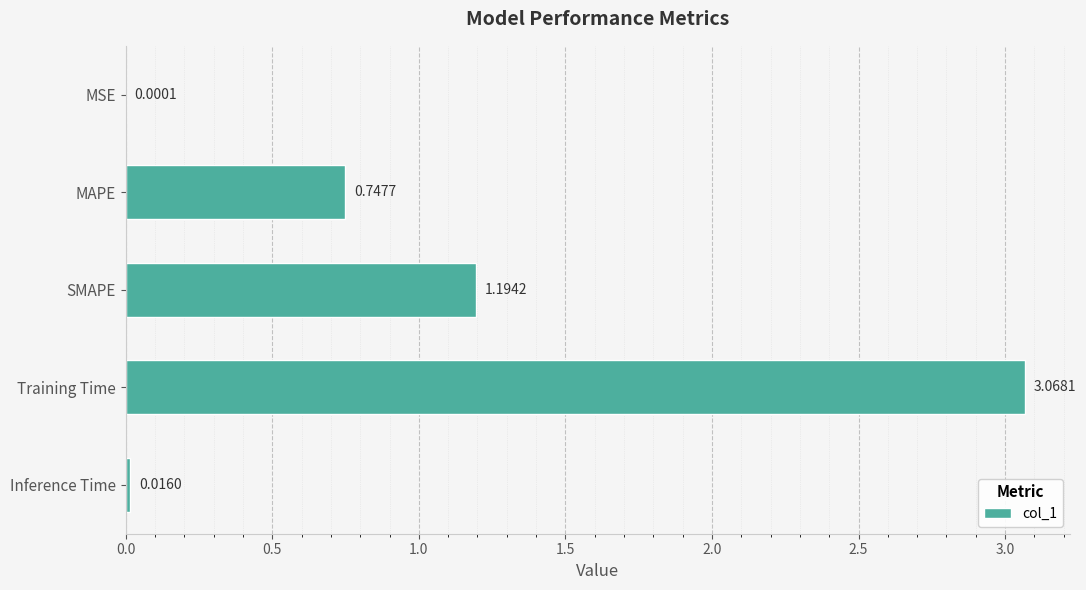

What is the change in value from Training Time to Inference Time?

-3.1